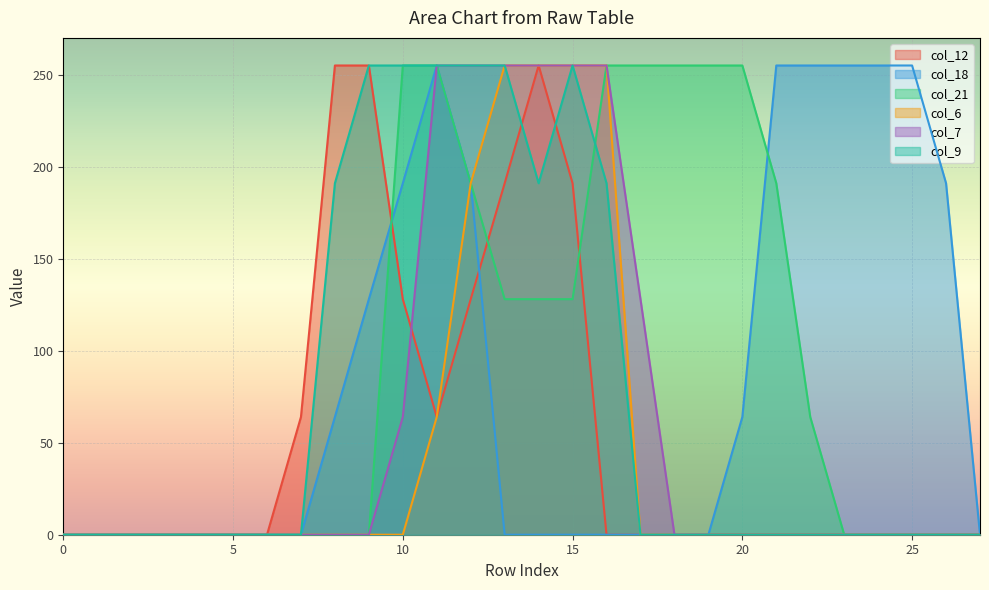

At how many categories does at least one series exceed 181?

19